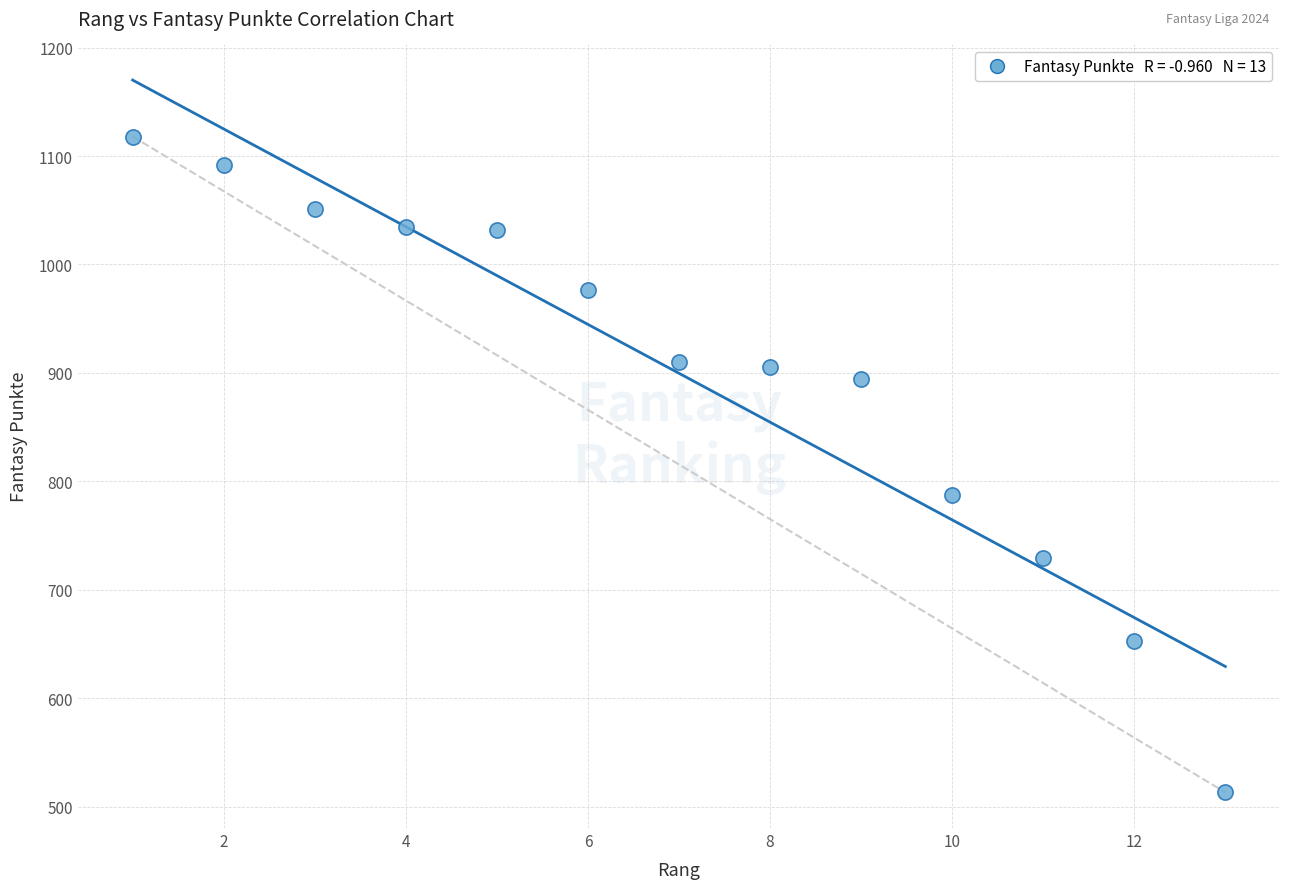

What Y value in the scatter plot is closest to 815?

787